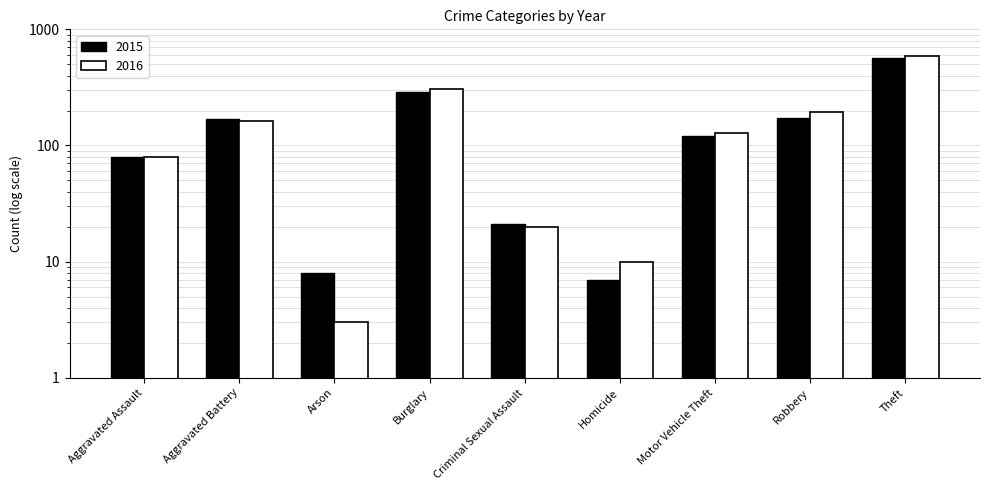

Does the chart contain any negative values?

No